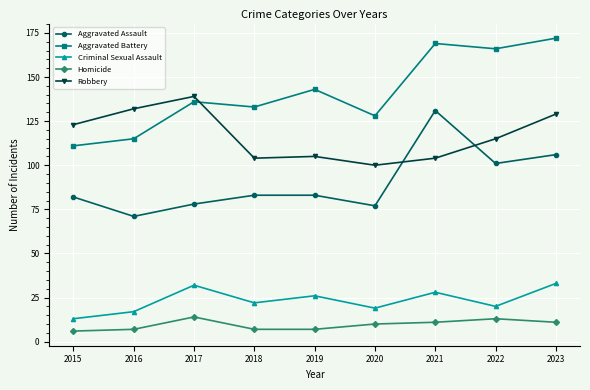

Which series changed the most between 2018 and 2023?

Aggravated Battery